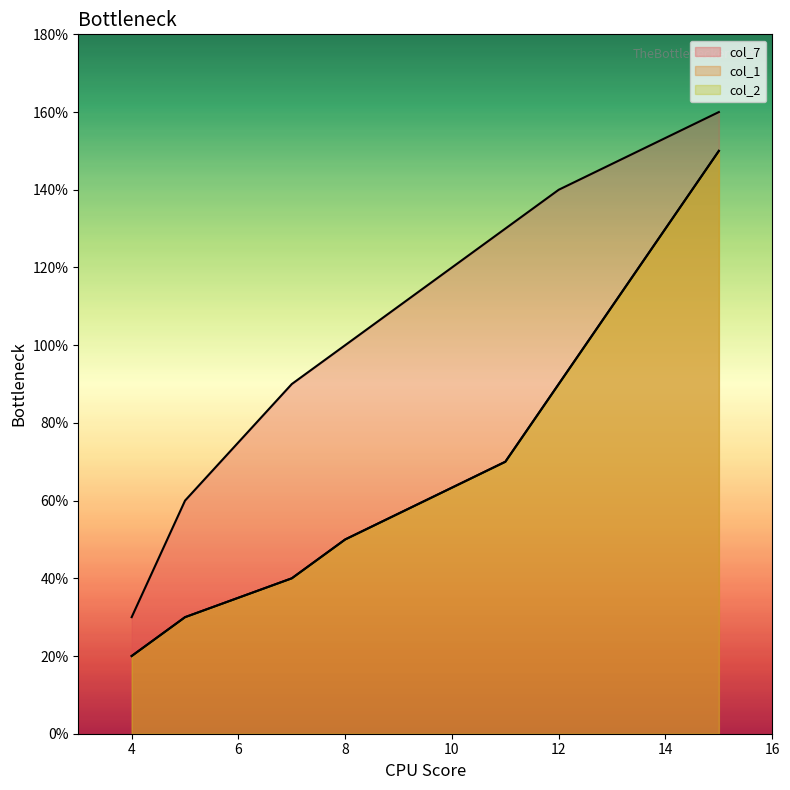

True or false: col_7 and col_1 cross at least once.

False